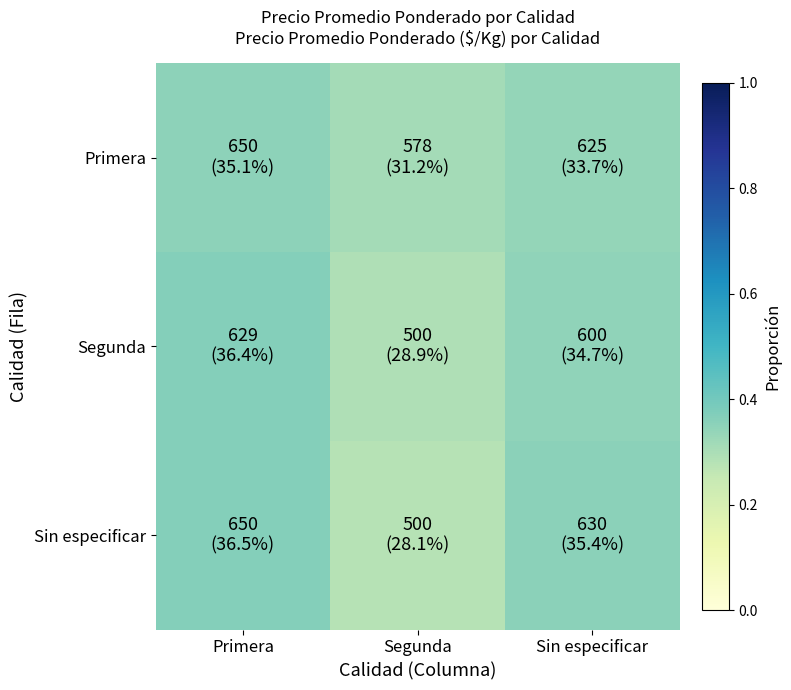

Which series has the largest total across all categories?

Primera